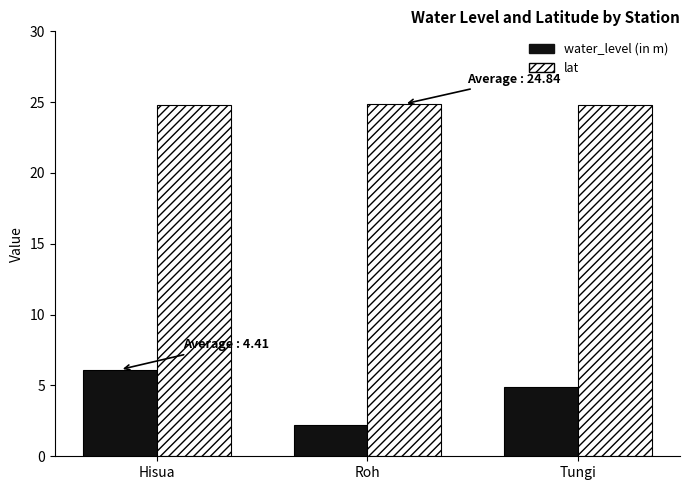

How many groups of bars are there?

3